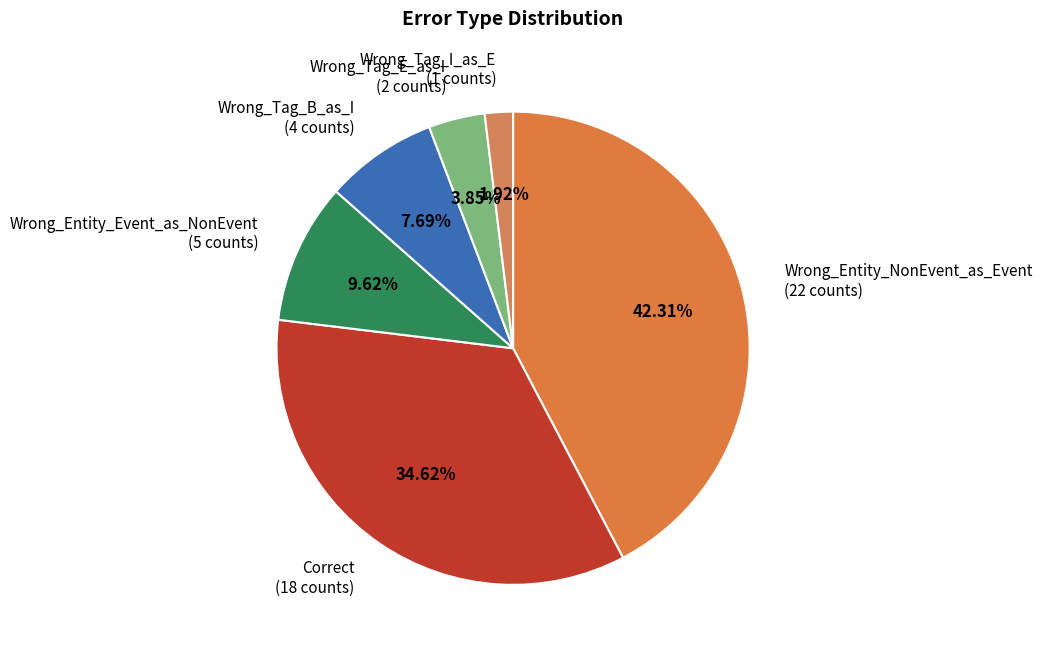

Is there a majority slice in this chart?

No